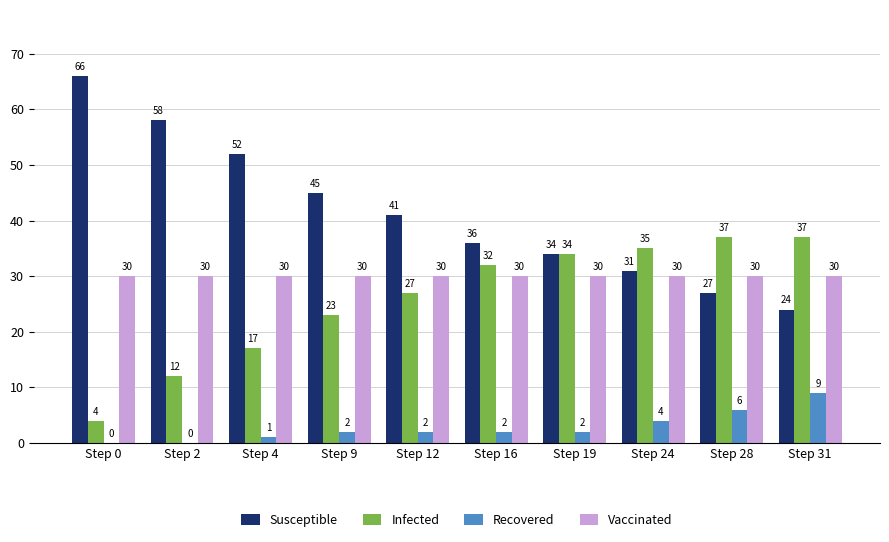

Are the bars grouped side by side (vs. stacked)?

Yes